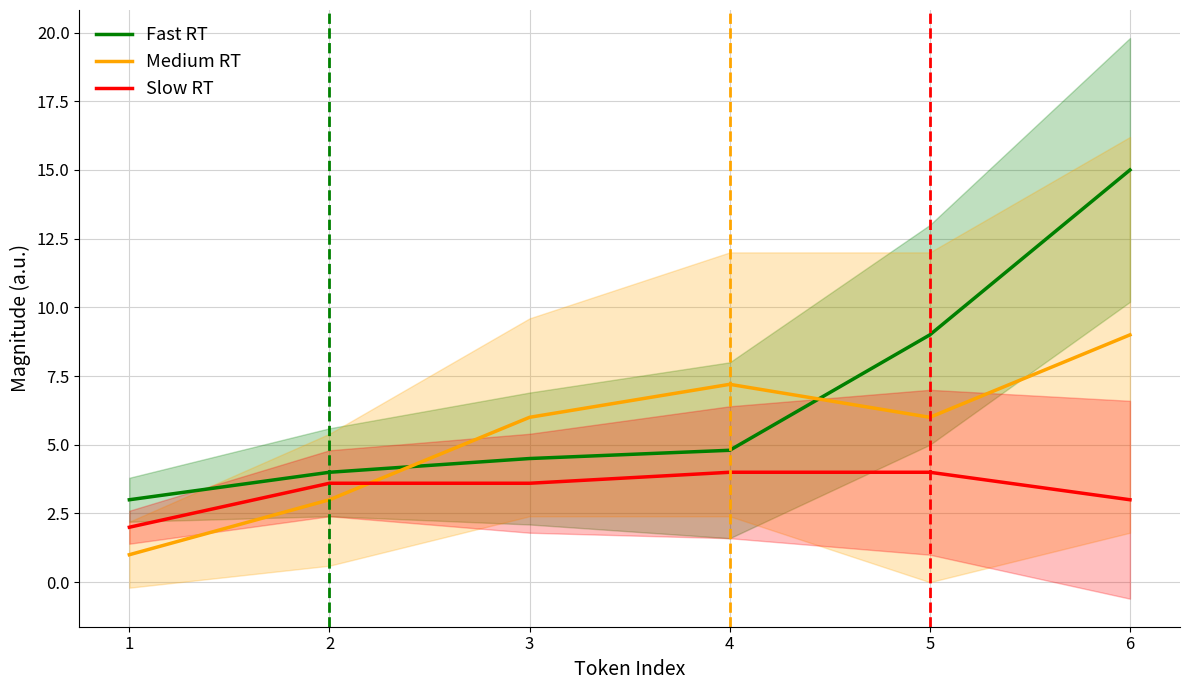

What is the value of the Fast RT point at the 4th from the left?

4.8